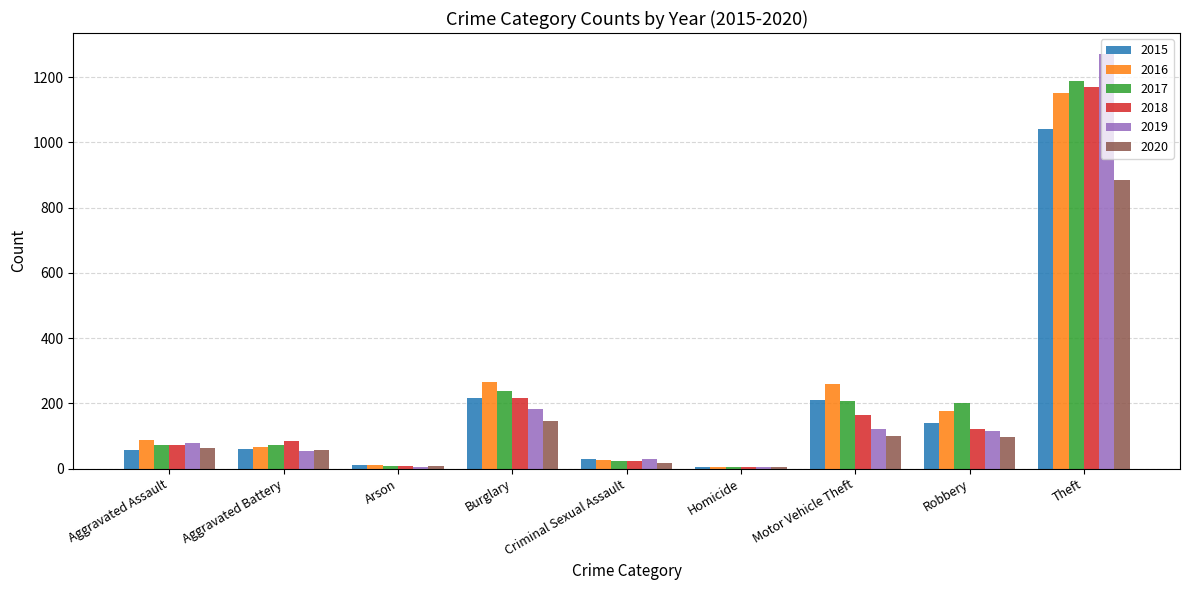

Which category has the highest value across all series?

Theft